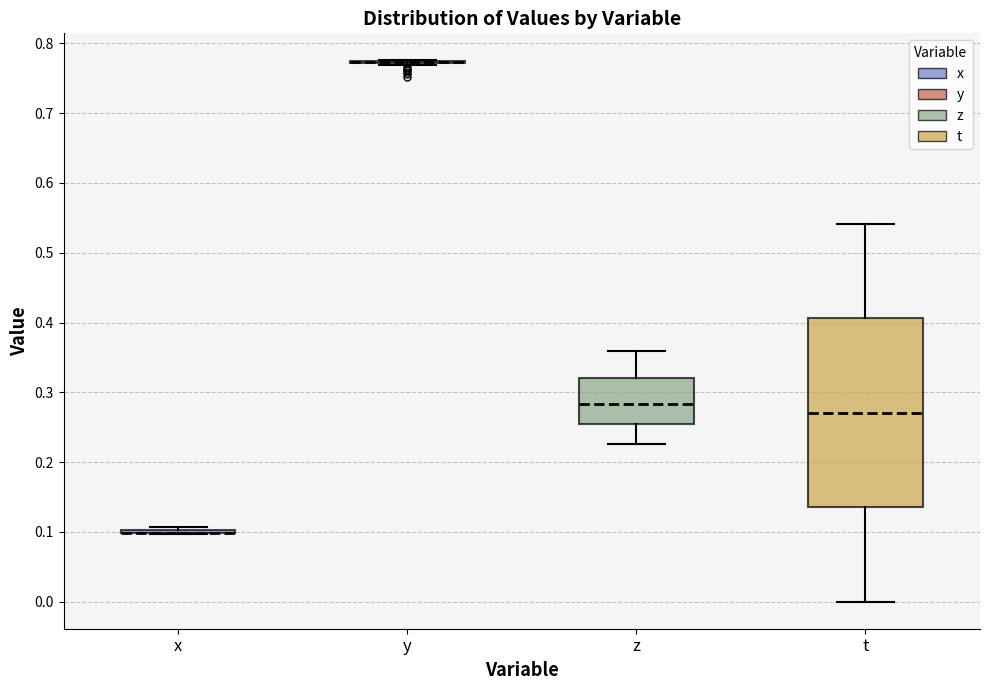

Reading left to right, transcribe this box plot: for each box, give where its median line is, the range the box spans, and where its two whiskers end, as read against the y-axis. The values are not printed on the chart, so give them approximately, as read against the axis.

x: box collapsed to a line at 0.10, whiskers 0.10 to 0.11
y: box collapsed to a line at 0.77, whiskers 0.77 to 0.78
z: median 0.28, box 0.26 to 0.32, whiskers 0.23 to 0.36
t: median 0.27, box 0.14 to 0.41, whiskers 0.00 to 0.54